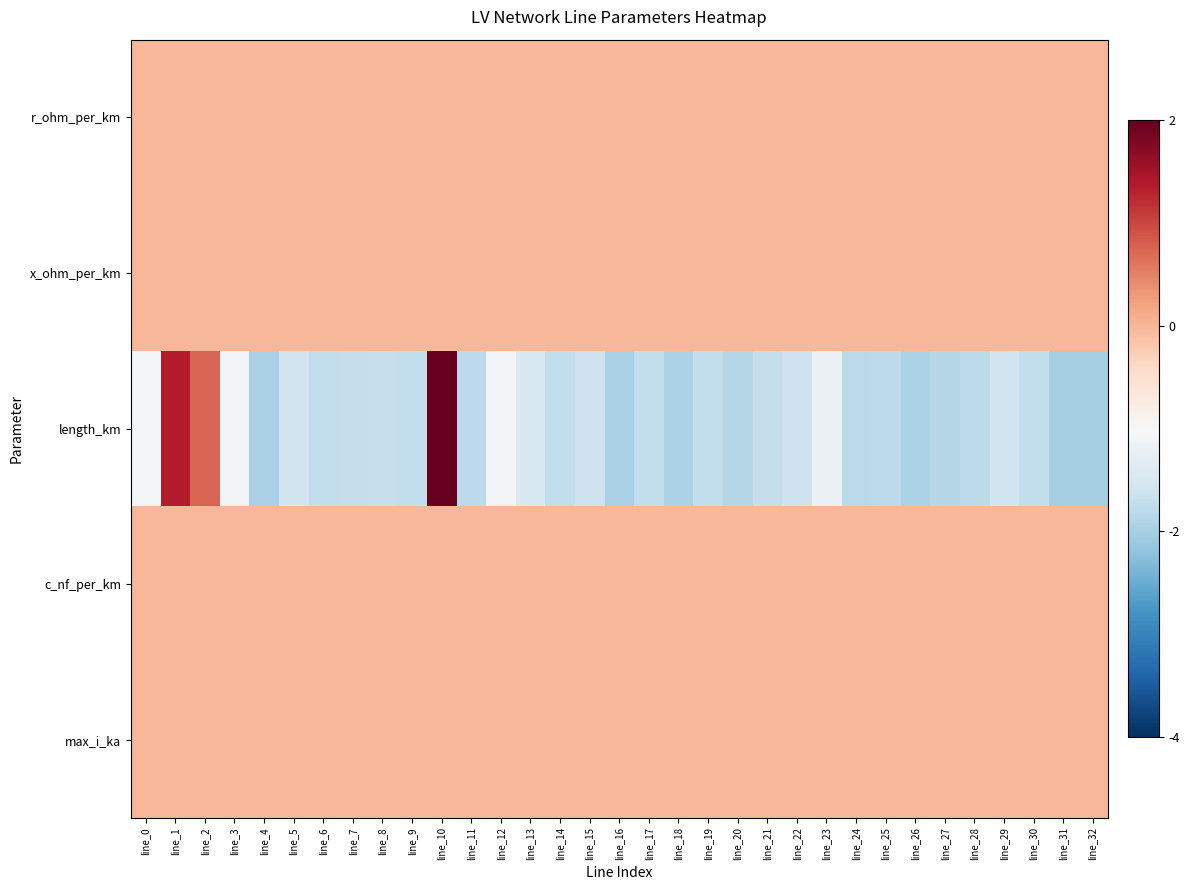

Which series has the widest spread of values?

length_km